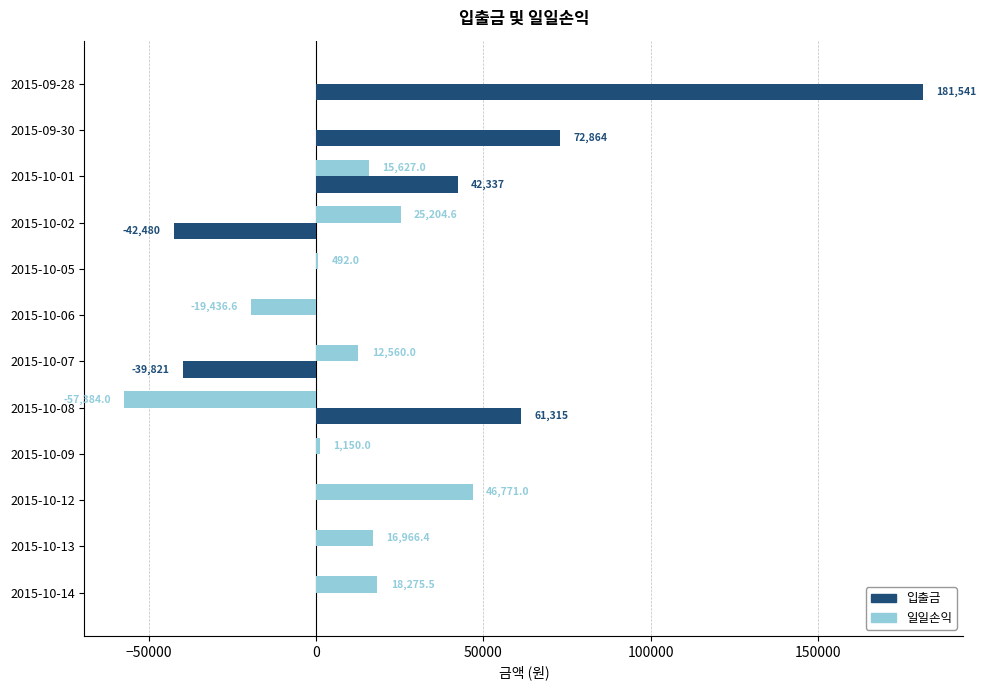

At which category is the sum across all series the highest?

2015-09-28